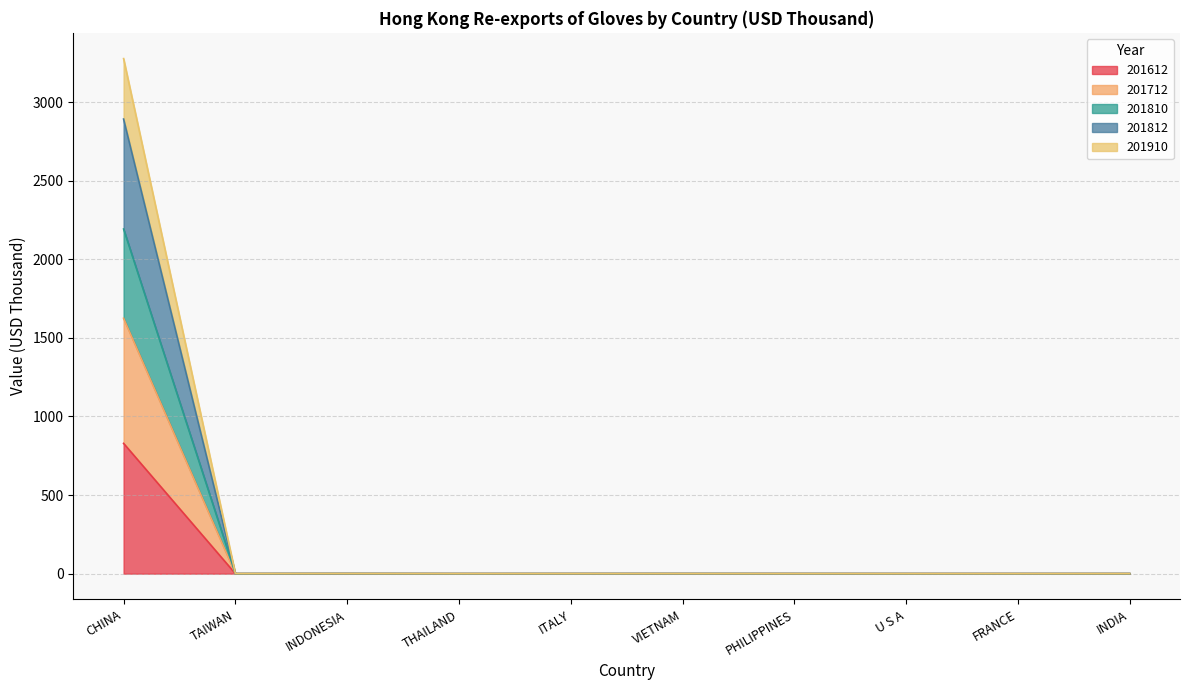

The 201712 series shows 0.0 at THAILAND. True or false?

True